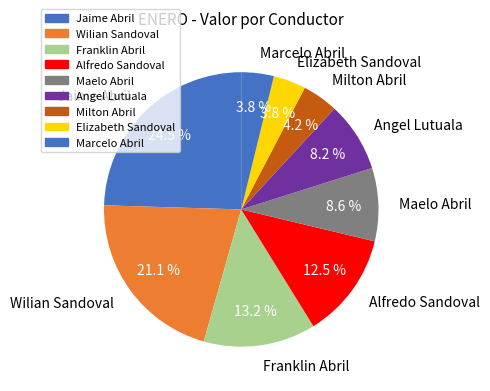

Which slice is the largest?

Jaime Abril